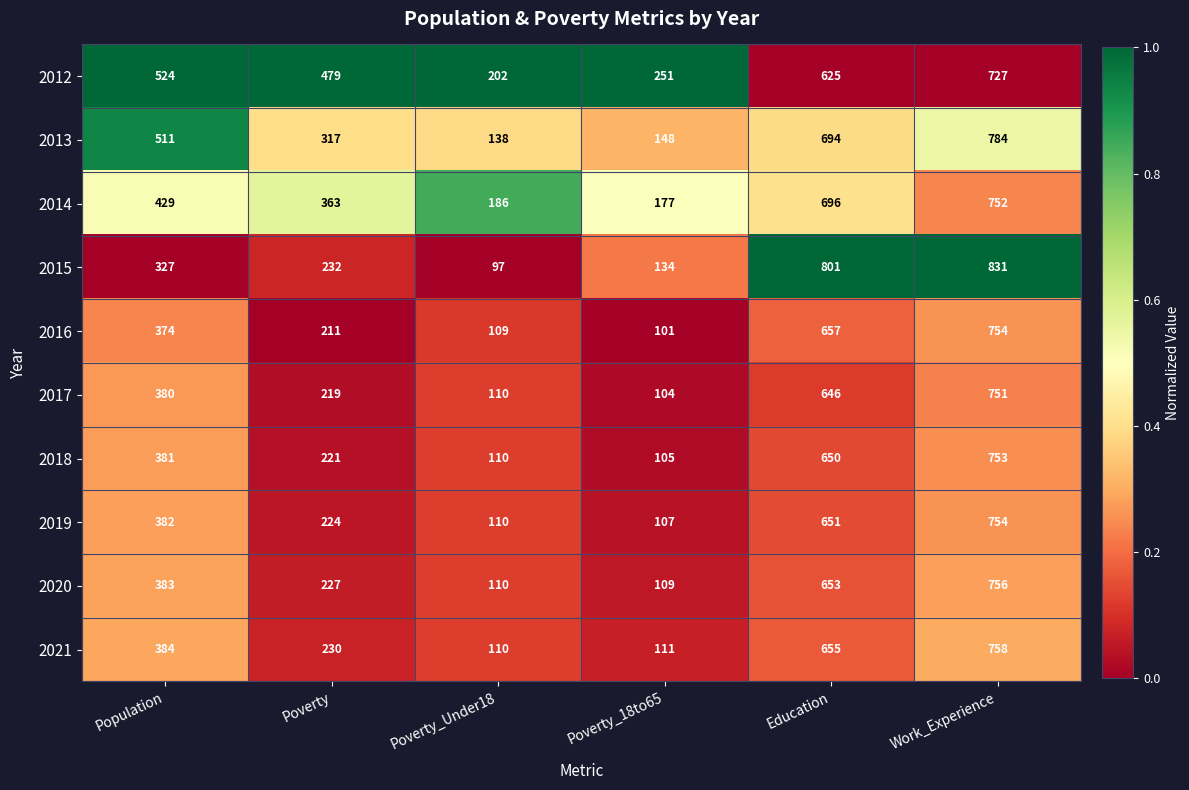

Rank the categories by 2018 value from highest to lowest.

Work_Experience, Education, Population, Poverty, Poverty_Under18, Poverty_18to65